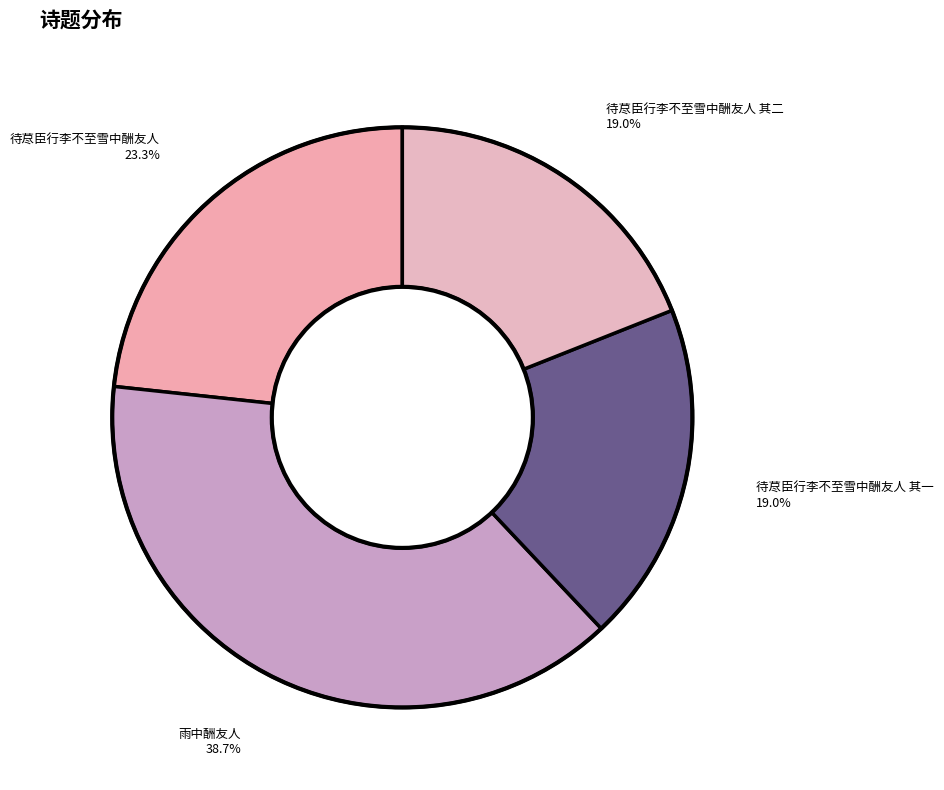

How much of the chart is everything except 雨中酬友人?

61.3%